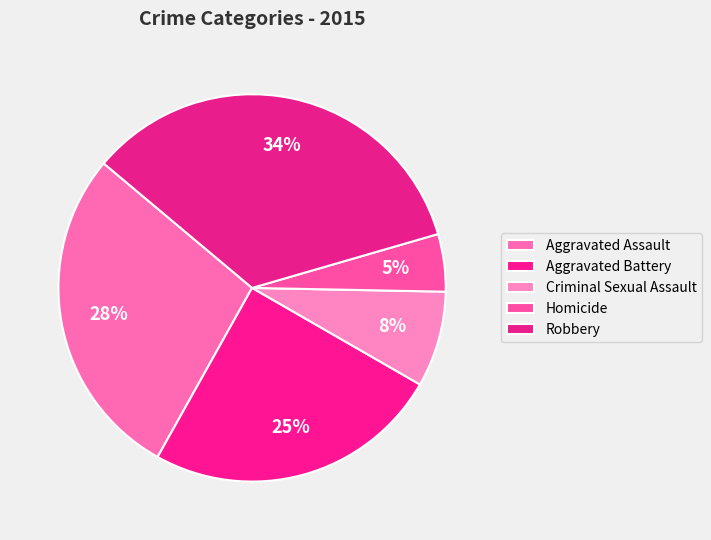

How many slices are in this pie chart?

5